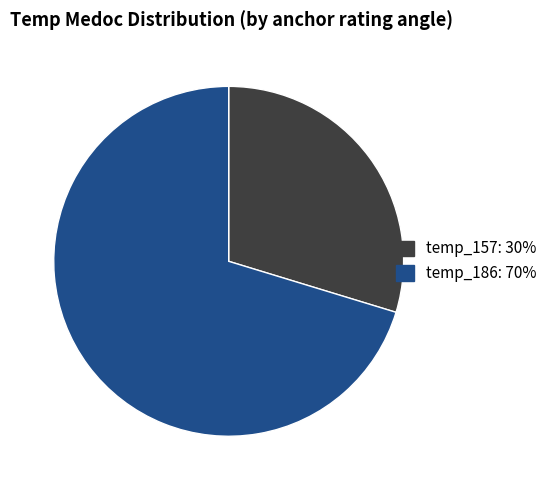

How many segments does this pie chart have?

2